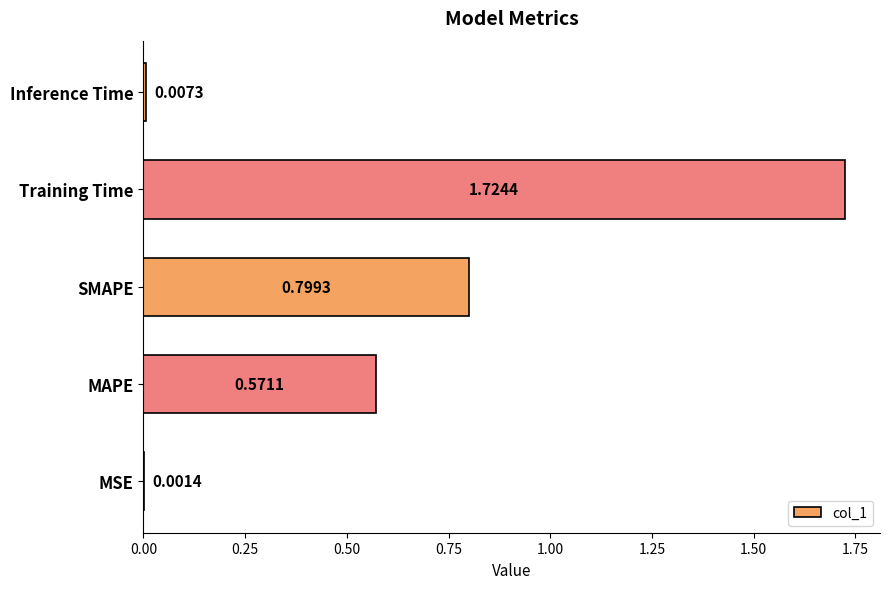

What is the change in value from MAPE to Training Time?

+1.2